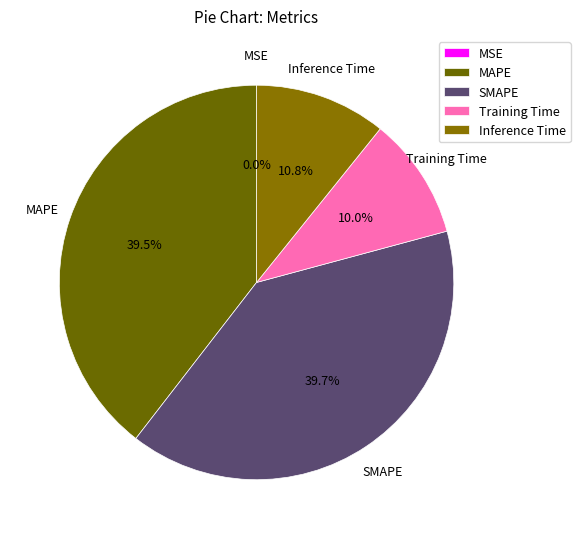

The Training Time slice represents 10% of the pie. True or false?

True